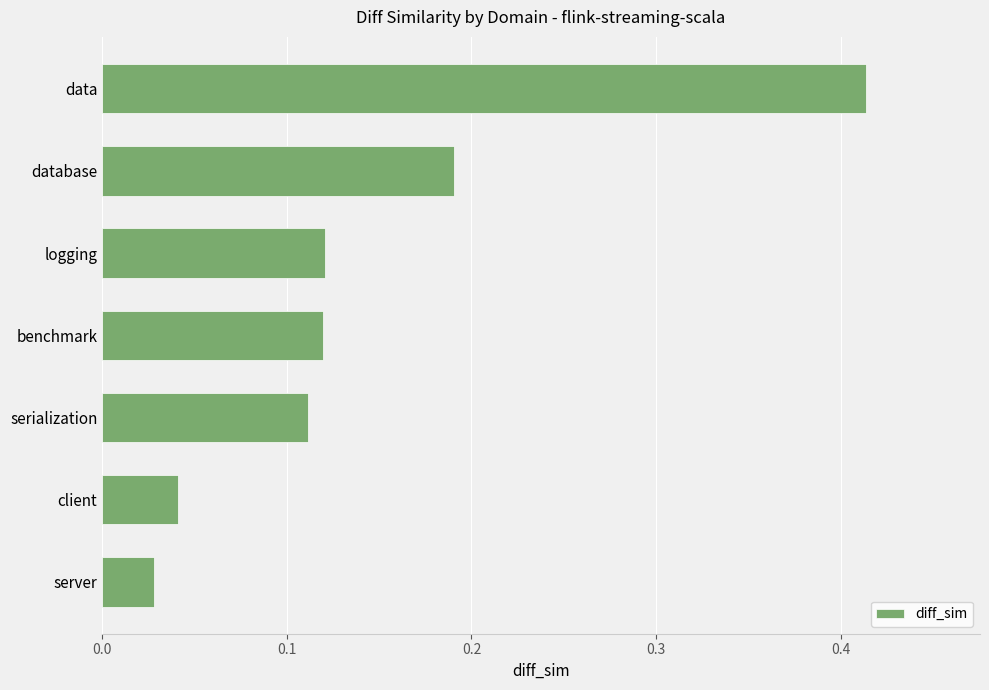

True or false: the data shows 0.2 at data.

False